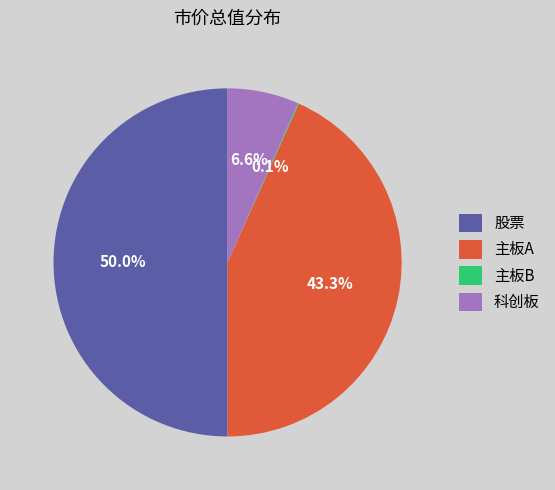

What portion of the pie excludes 股票?

50.0%